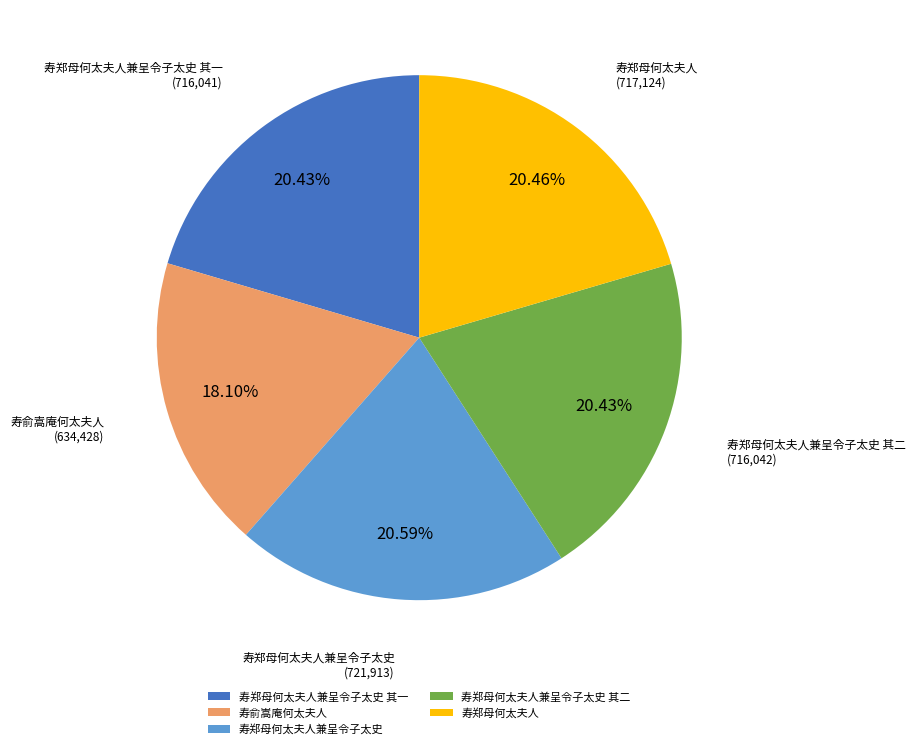

What is the ratio of the value at 寿郑母何太夫人兼呈令子太史 to the value at 寿郑母何太夫人兼呈令子太史 其一?

1.0